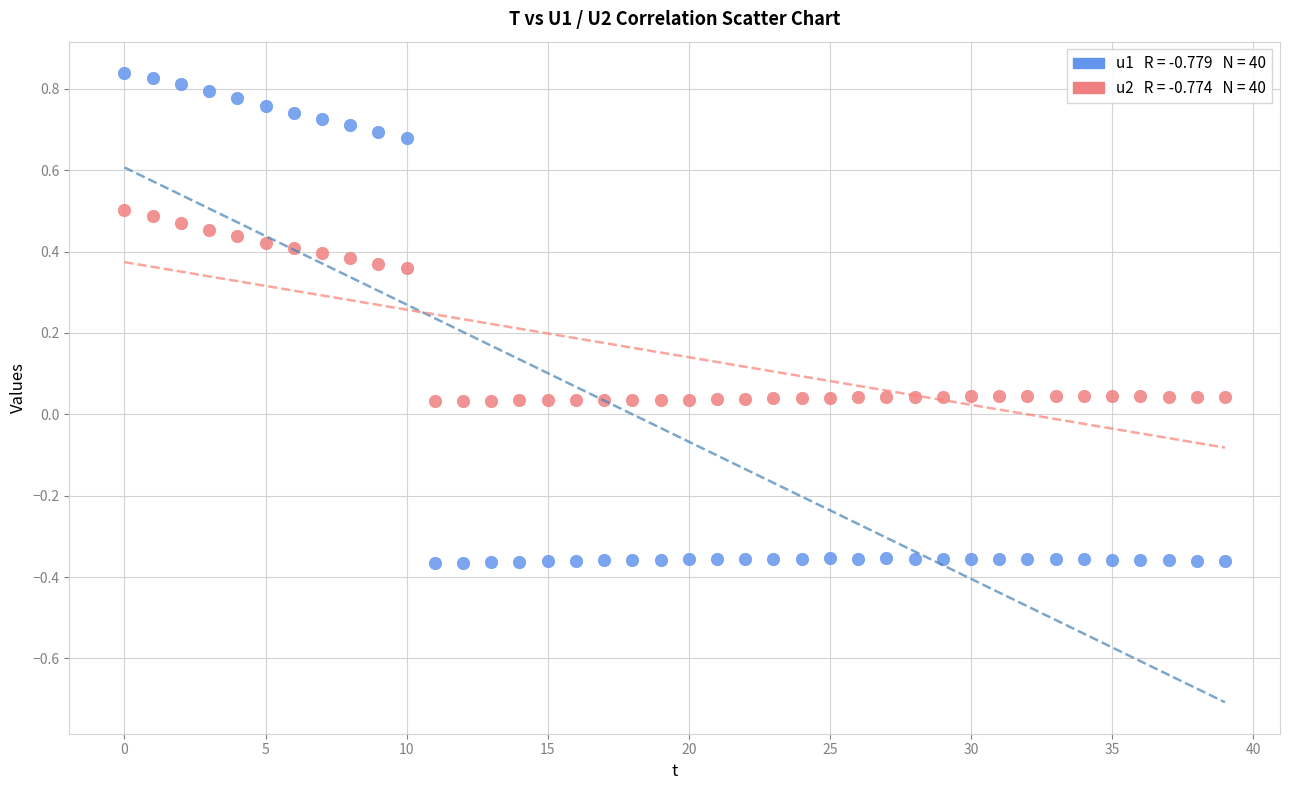

How many data points are displayed?

80